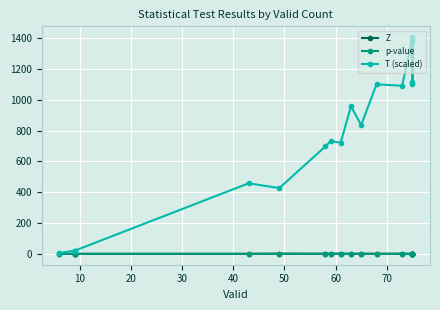

True or false: Z and p-value cross at least once.

True